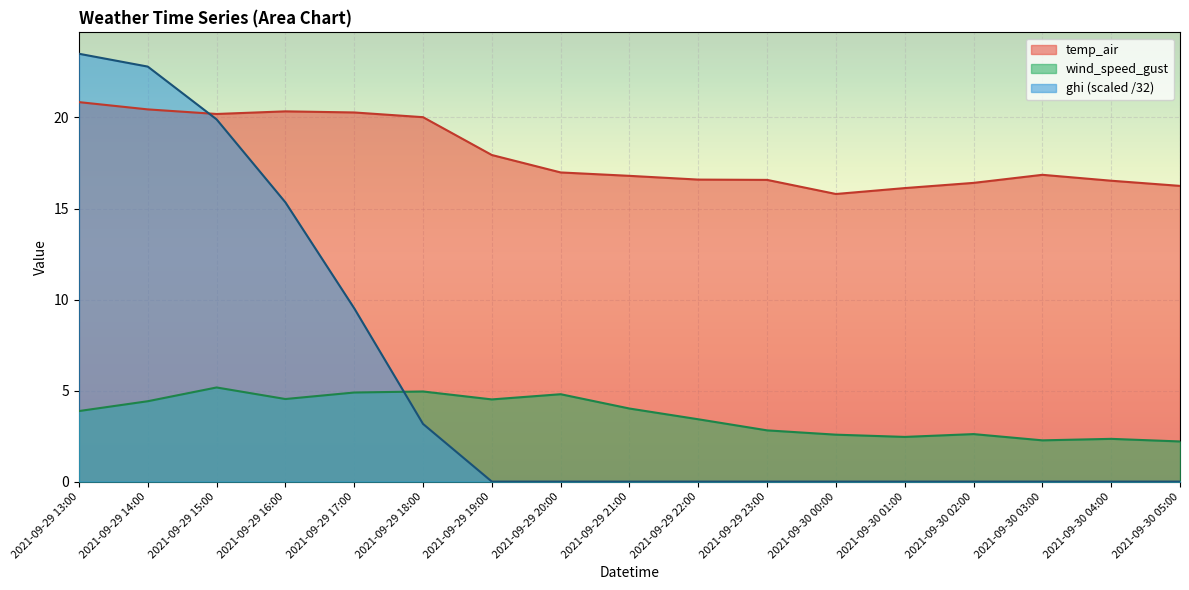

Reading left to right, transcribe all the data shown in this chart.

wind_speed_gust: 3.9	4.4	5.2	4.5	4.9	5.0	4.5	4.8	4.0	3.4	2.8	2.6	2.5	2.6	2.3	2.3	2.2
temp_air: 20.8	20.4	20.2	20.3	20.3	20.0	17.9	17.0	16.8	16.6	16.6	15.8	16.1	16.4	16.9	16.5	16.2
ghi: 23.5	22.8	19.9	15.3	9.5	3.2	0.0	0.0	0.0	0.0	0.0	0.0	0.0	0.0	0.0	0.0	0.0